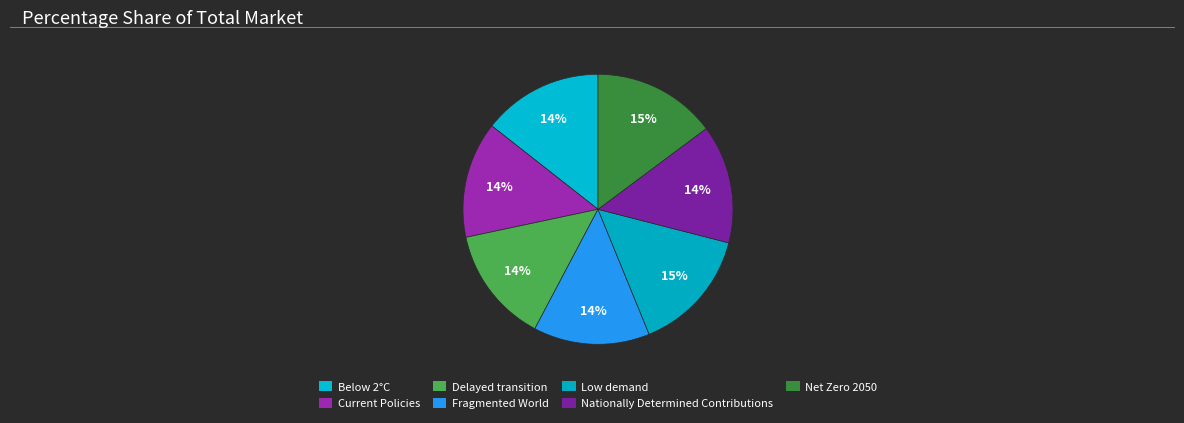

How many slices are in this pie chart?

7